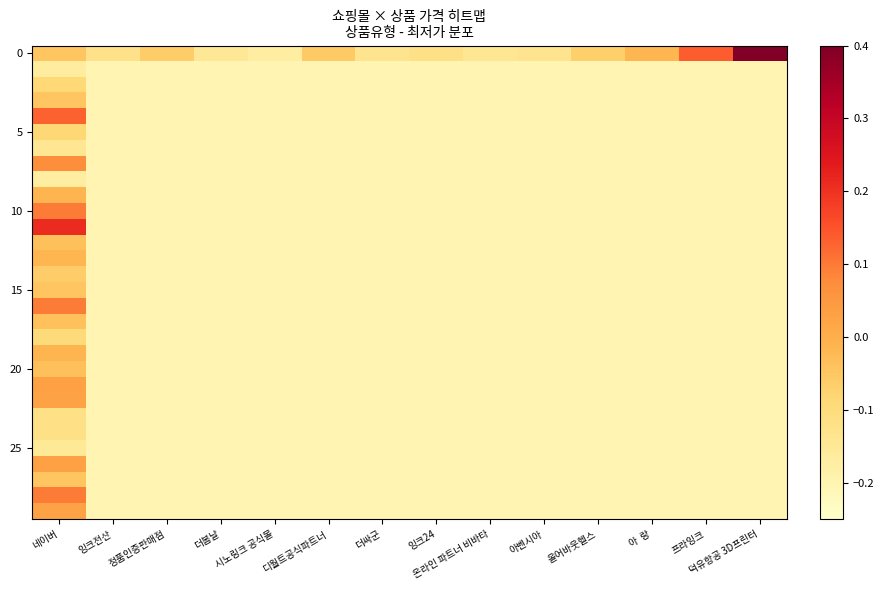

At how many categories does at least one series exceed 0?

3